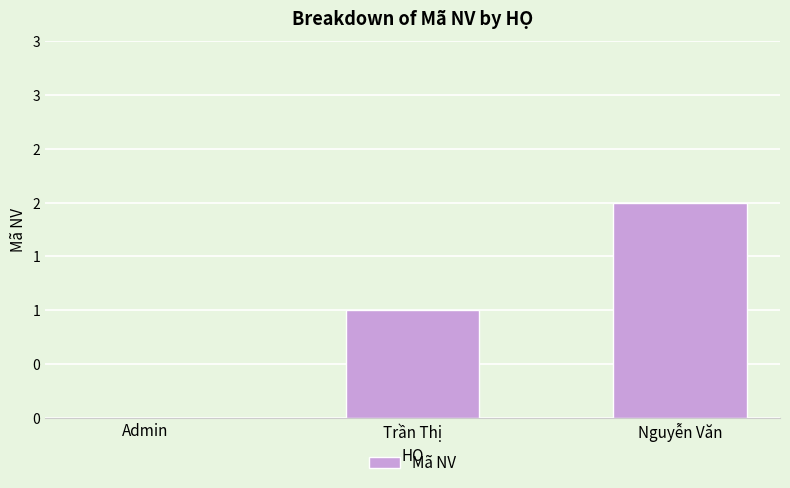

What is the difference between the values at Nguyễn Văn and Trần Thị?

1